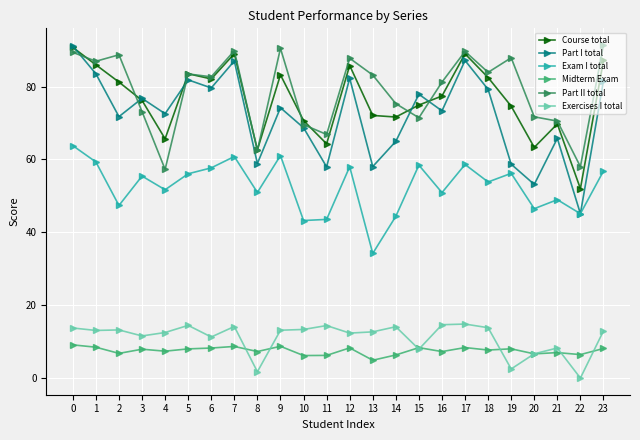

How many lines are shown in the chart?

6